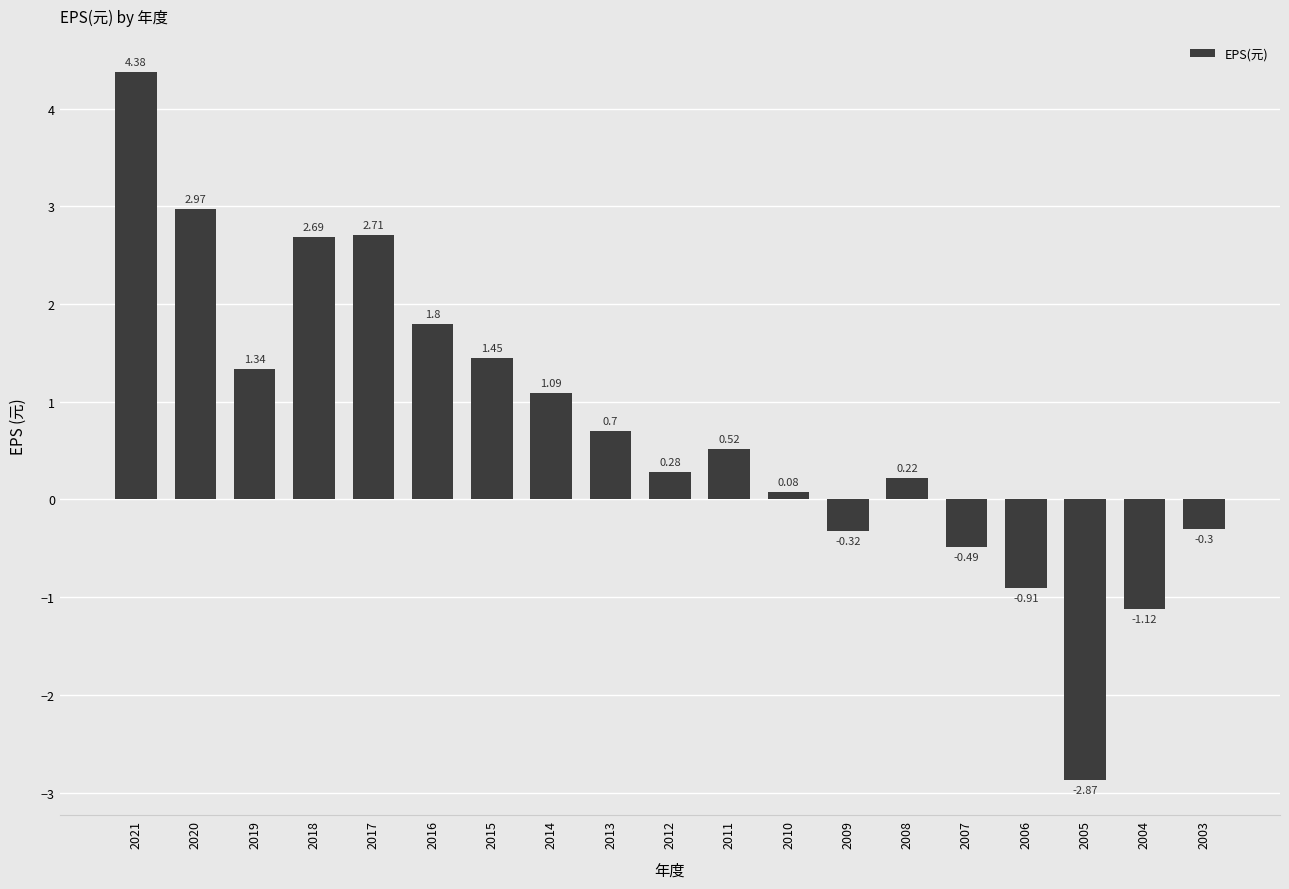

At which category does the chart reach its peak across all series?

2021